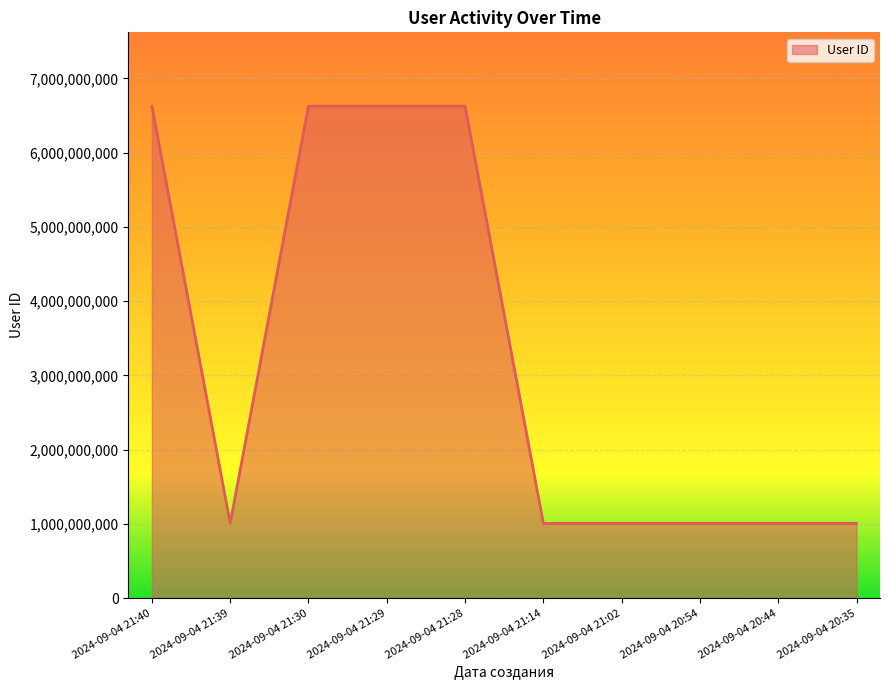

What is the greatest value displayed?

6625770047